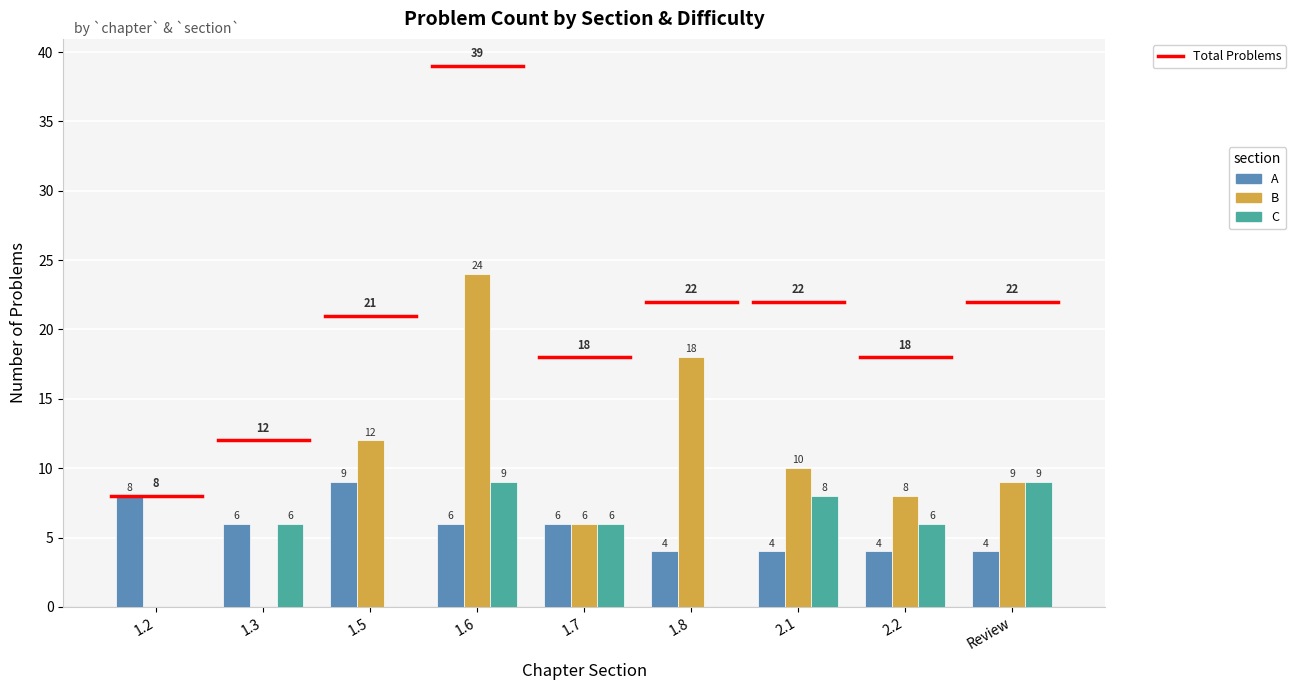

At which category is the sum across all series the highest?

1.6